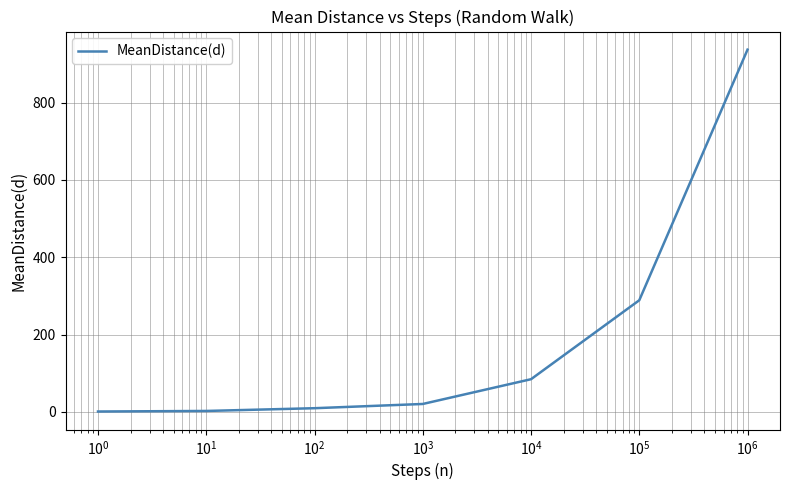

What is the maximum value shown in the chart?

937.2